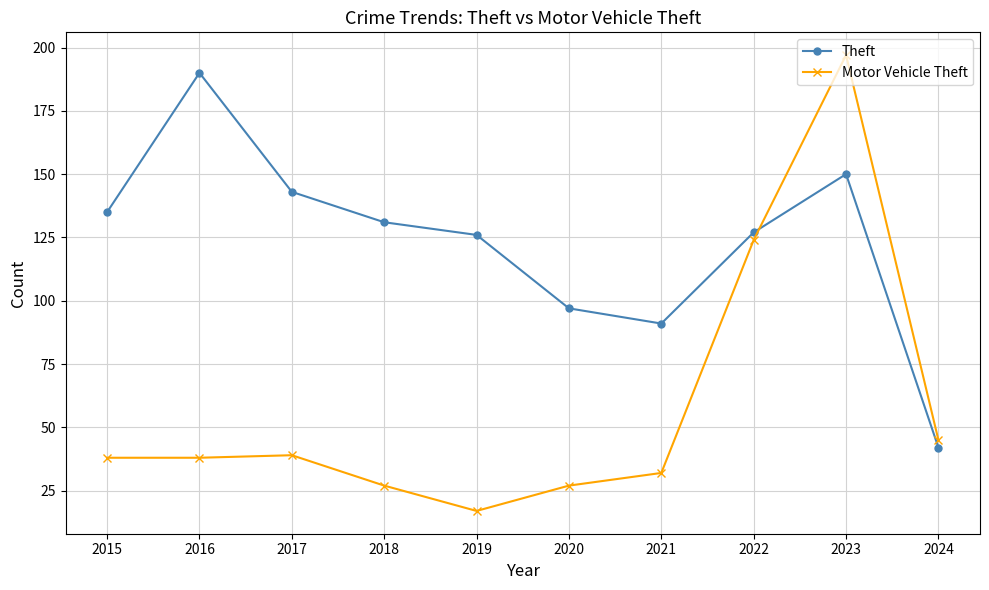

List the series in order of their peak value, highest first.

Motor Vehicle Theft, Theft